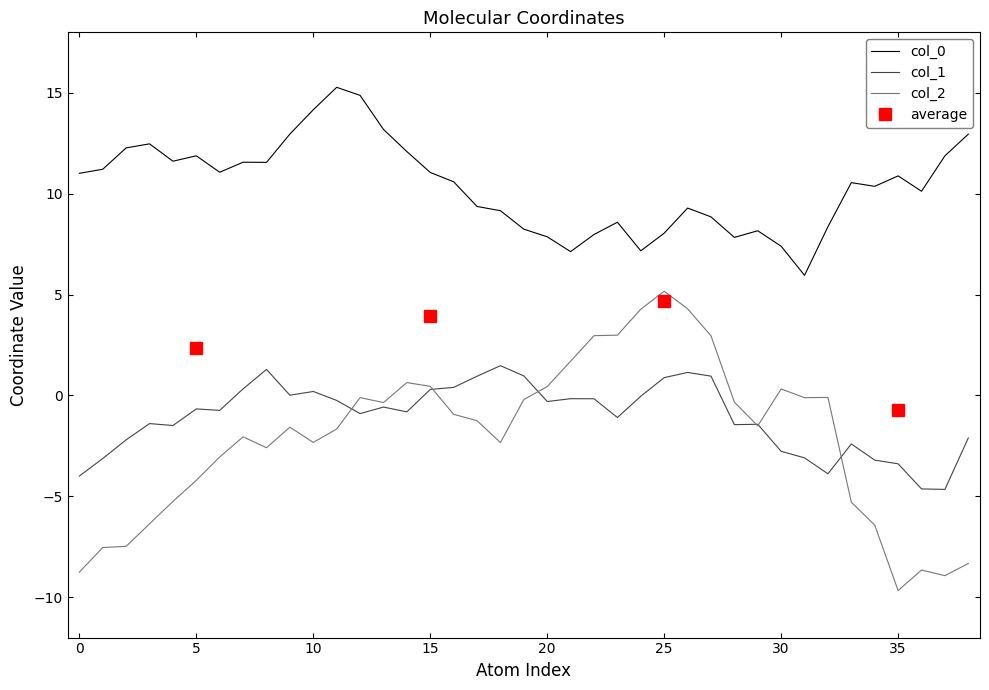

True or false: col_2 and col_0 intersect in this chart.

False